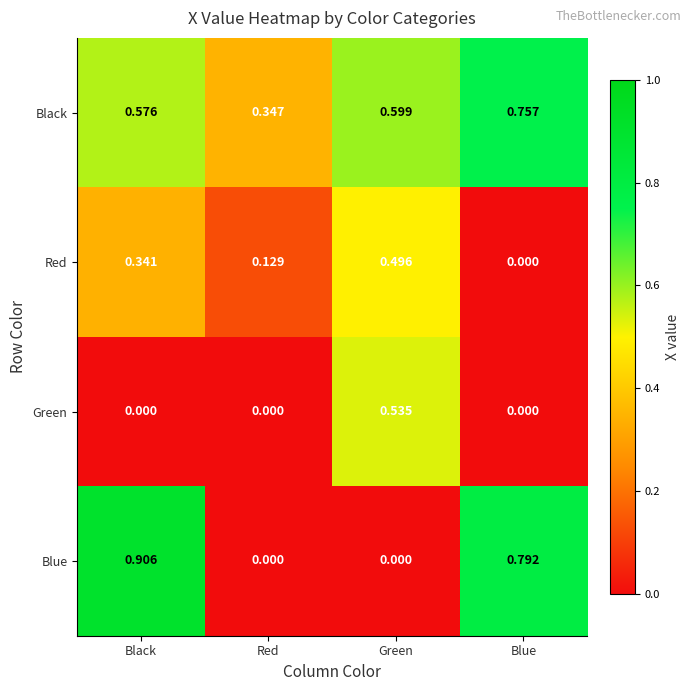

Rank the series by their average value, from lowest to highest.

Green, Red, Blue, Black